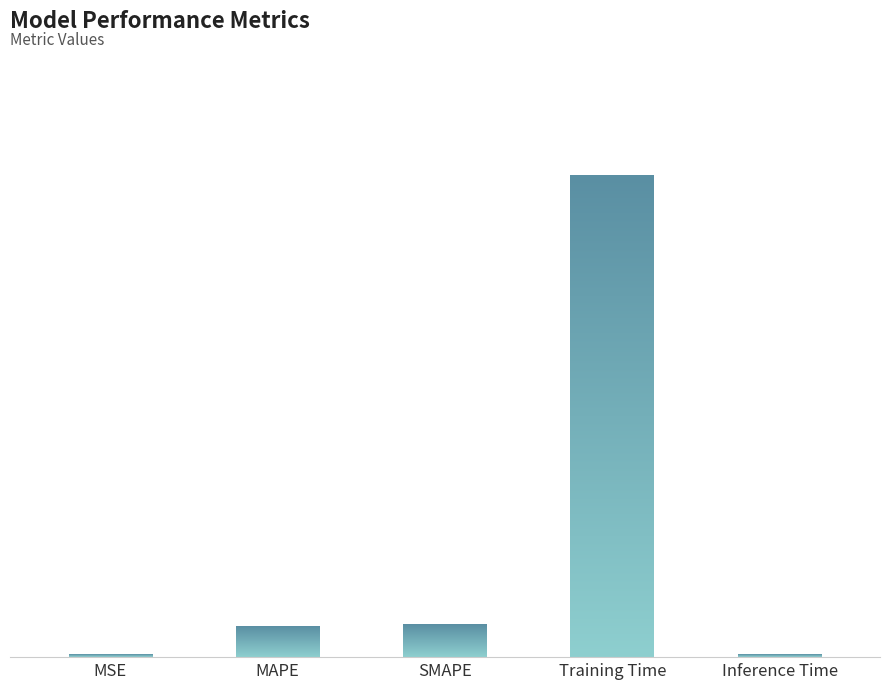

What value does the data have at SMAPE?

0.1